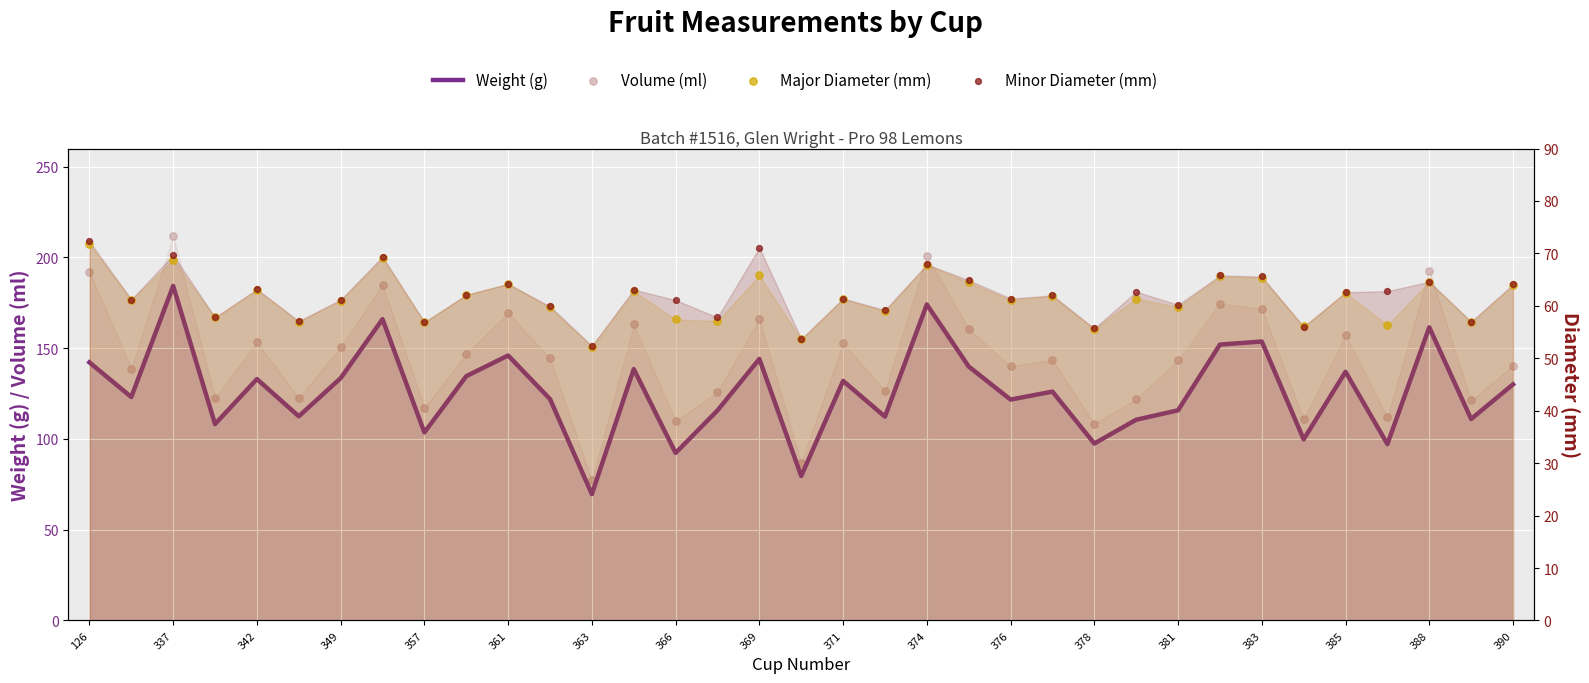

At how many categories does at least one series exceed 207?

1